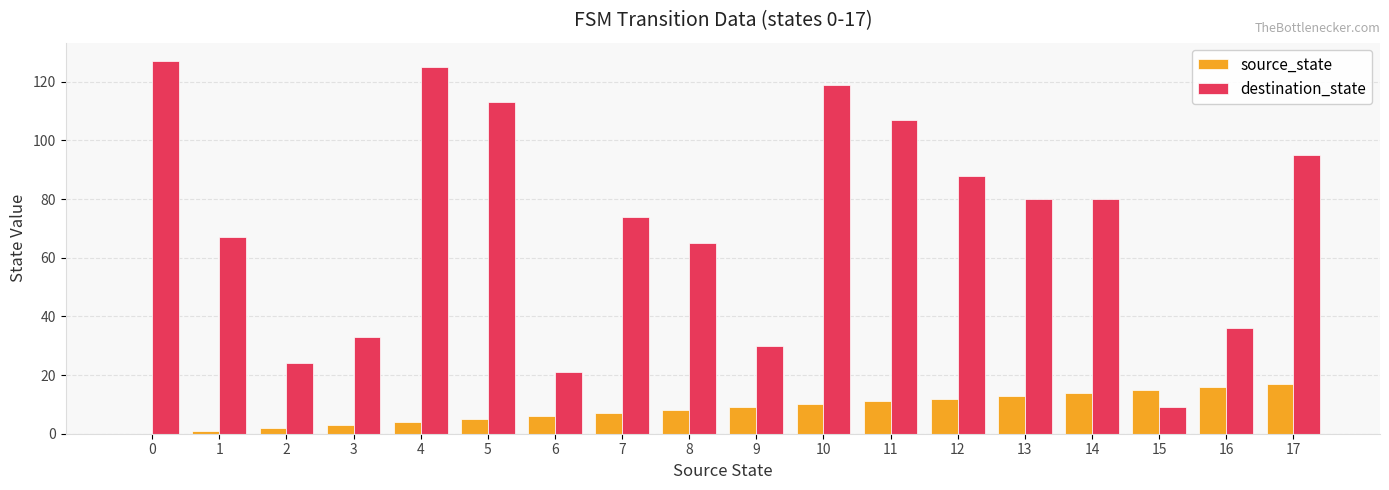

What is the sum of all destination_state values?

1293